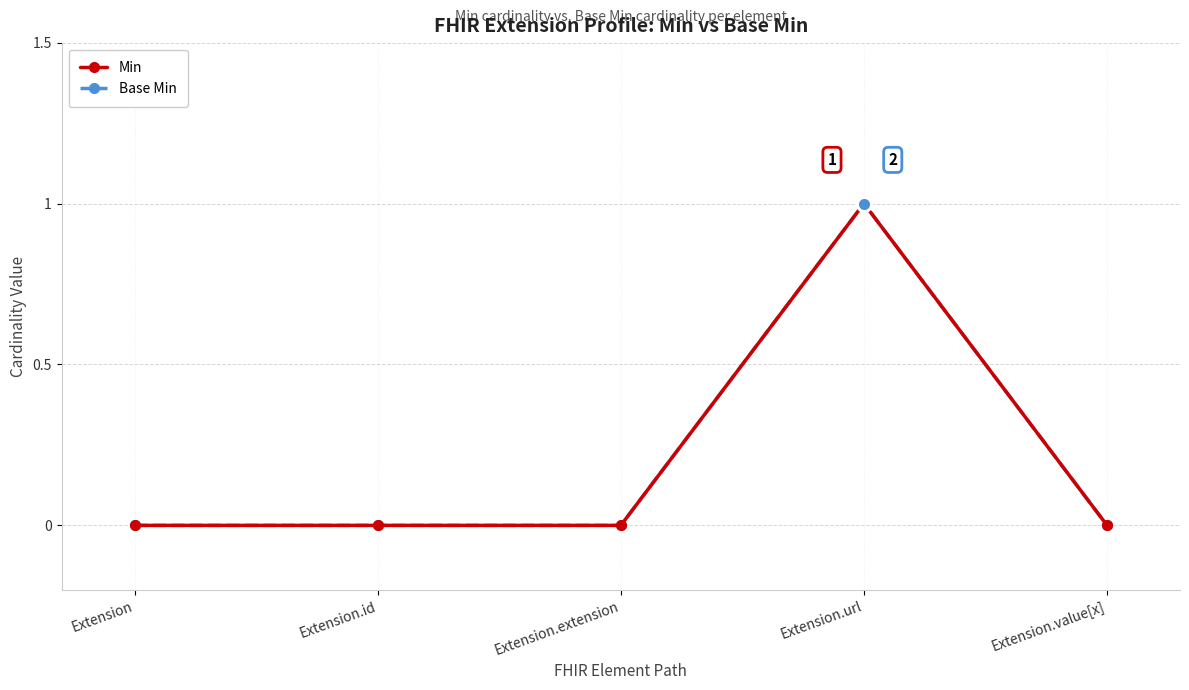

Is the value of Min at Extension.url greater than the value of Base Min at Extension.value[x]?

Yes